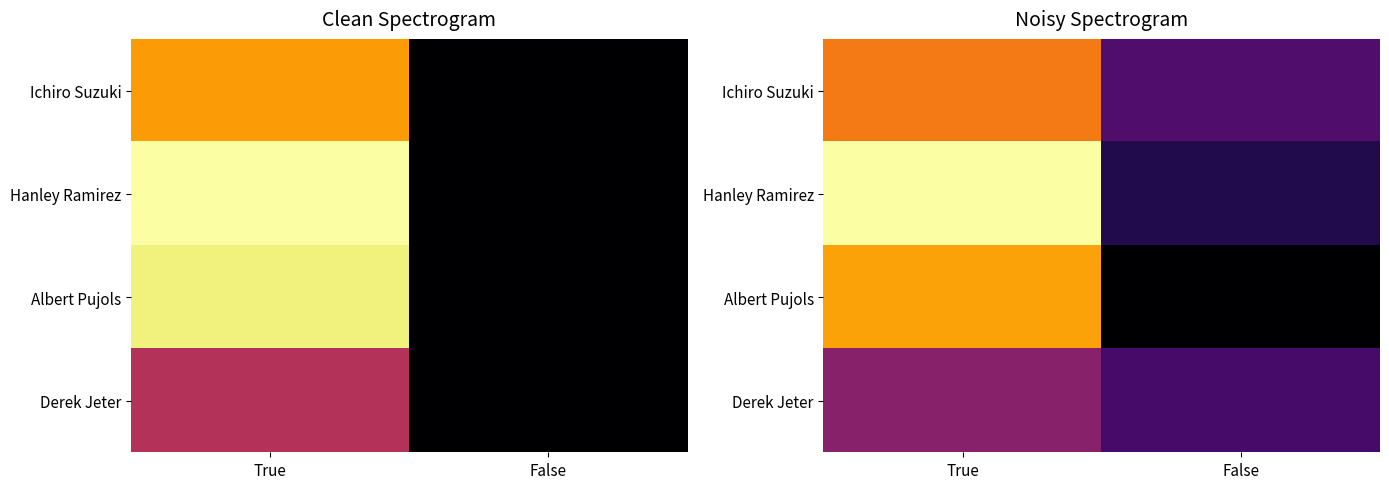

What is the smallest value displayed?

0.2